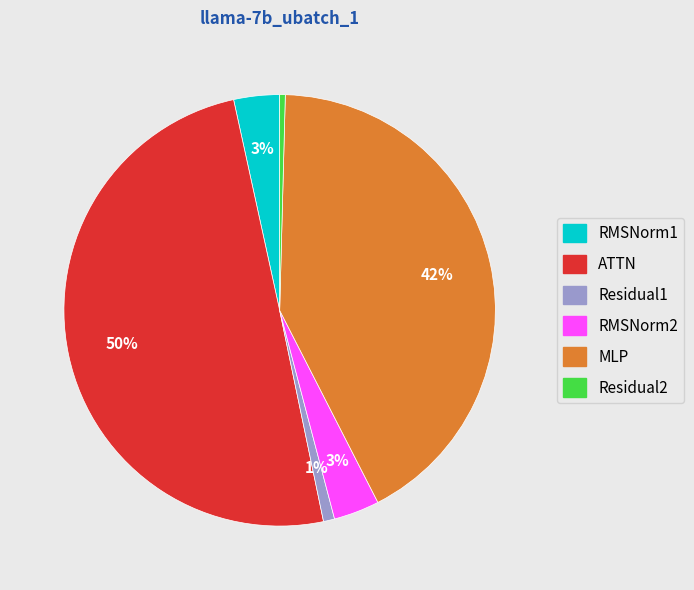

To the nearest percent, what portion does Residual1 represent?

1%